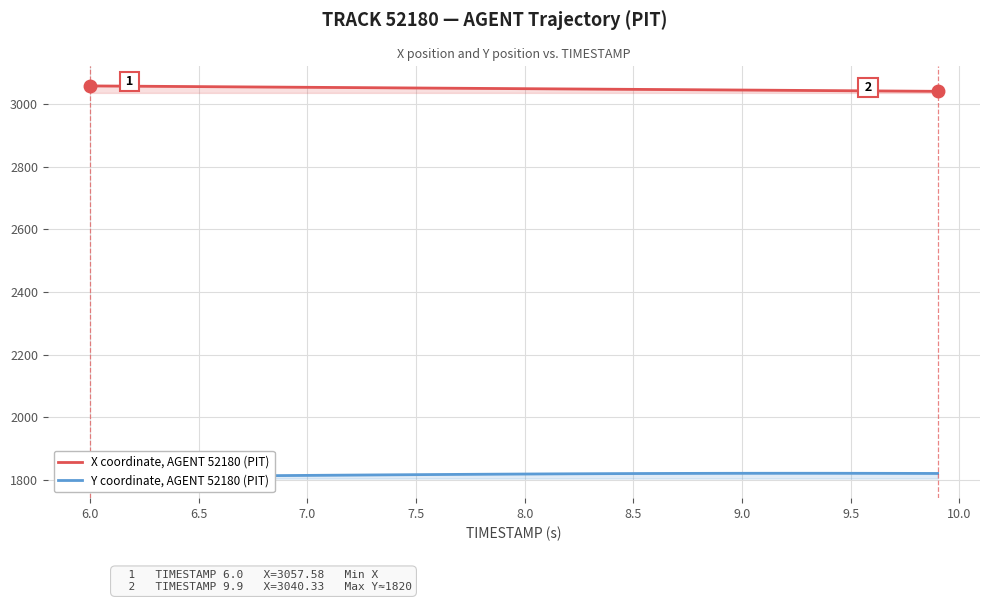

What is the sum of all Y coordinate, AGENT 52180 (PIT) values?

72678.1